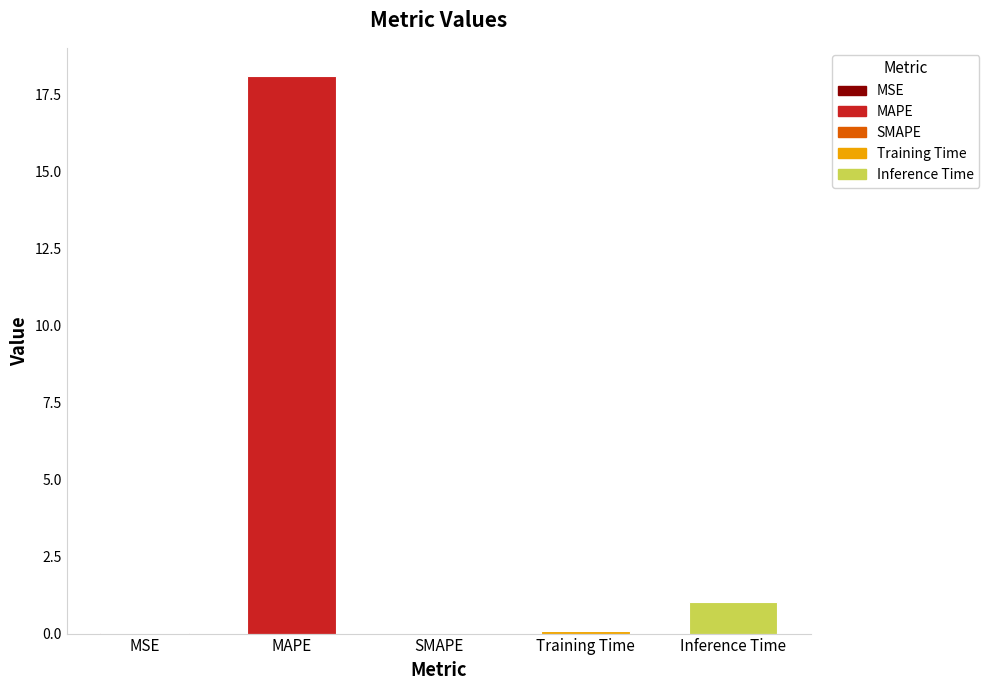

What is the greatest value displayed?

18.1